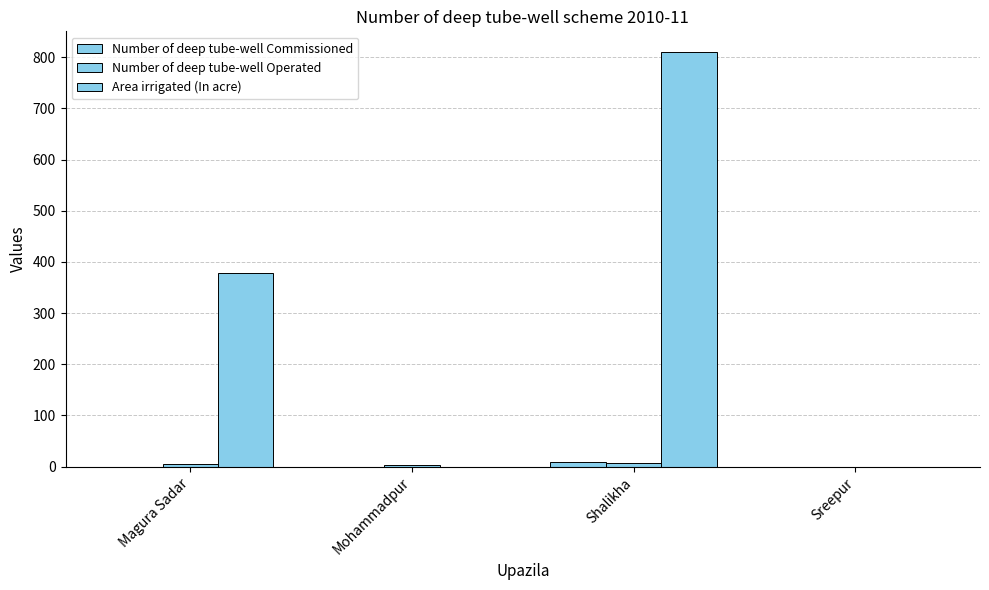

How many Number of deep tube-well Operated values are between 4 and 7?

3